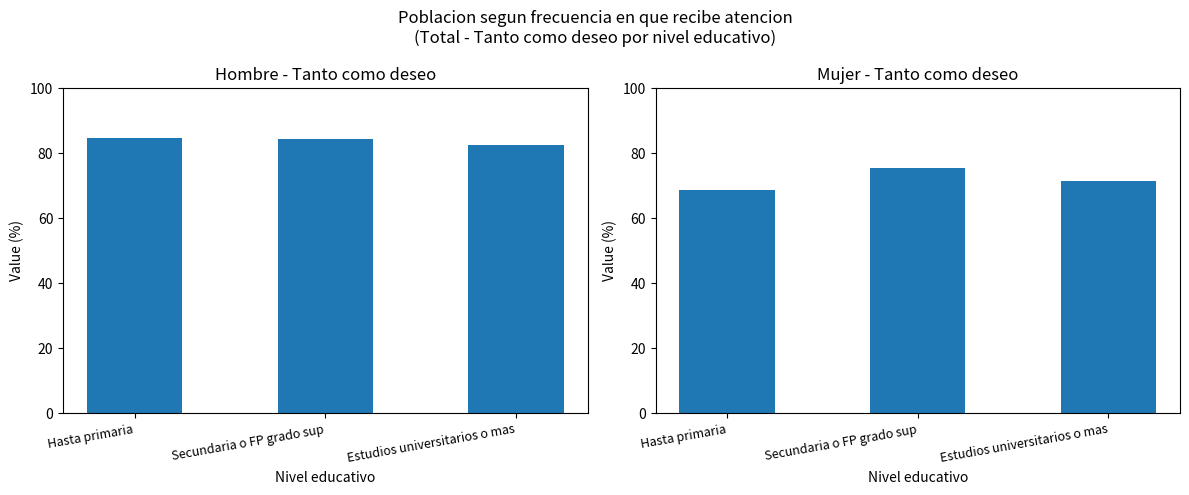

What is the total value across all series at Hasta primaria?

153.6